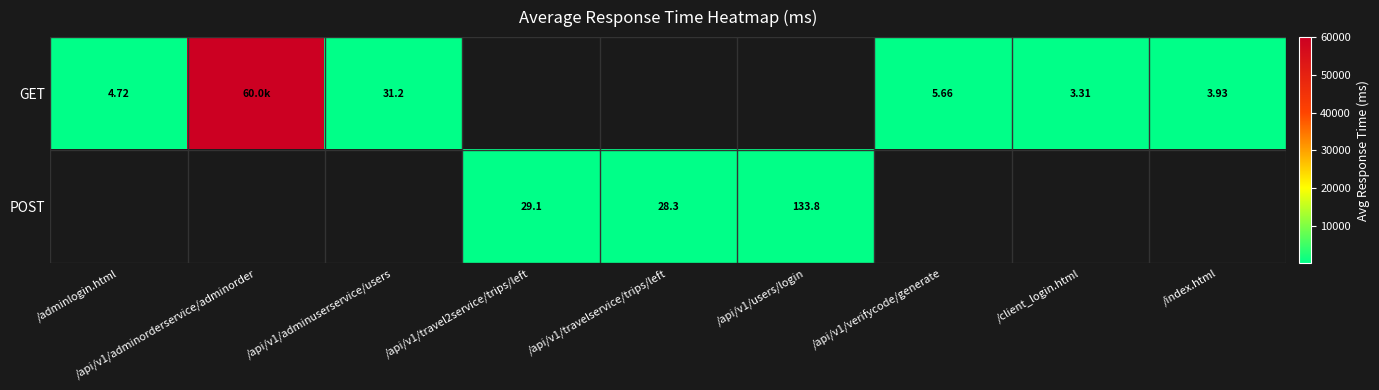

Count the number of data series in this chart.

2